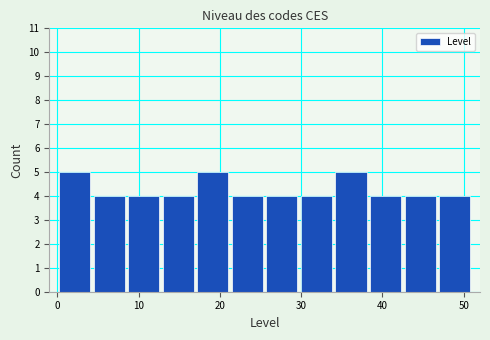

How tall is the bar that spans 47 to 51 on the x-axis? Neither the bar edges nor the heights are printed on the chart, so give them approximately, as read against the axes.

4